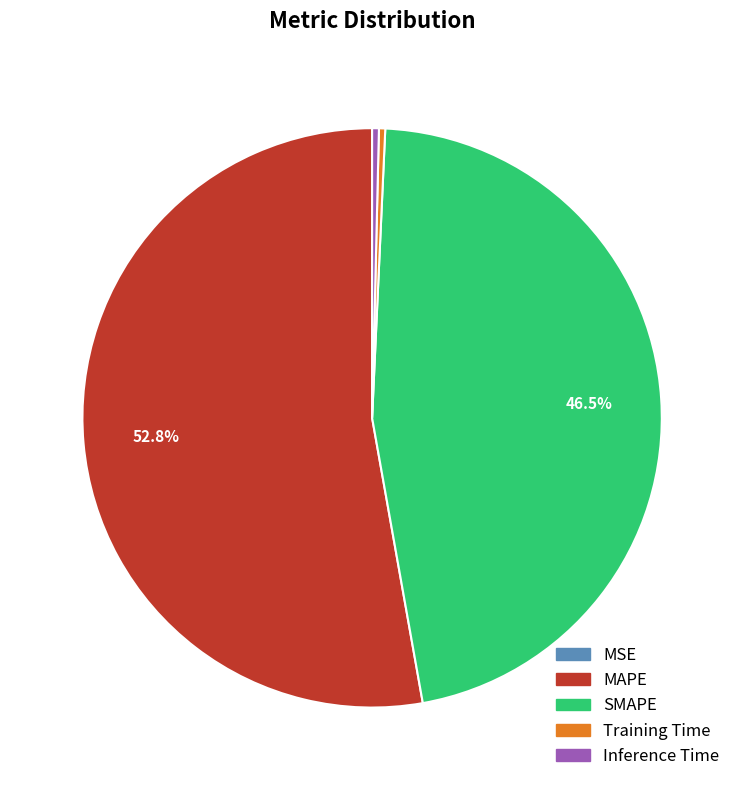

How much of the chart is everything except MAPE?

47.2%